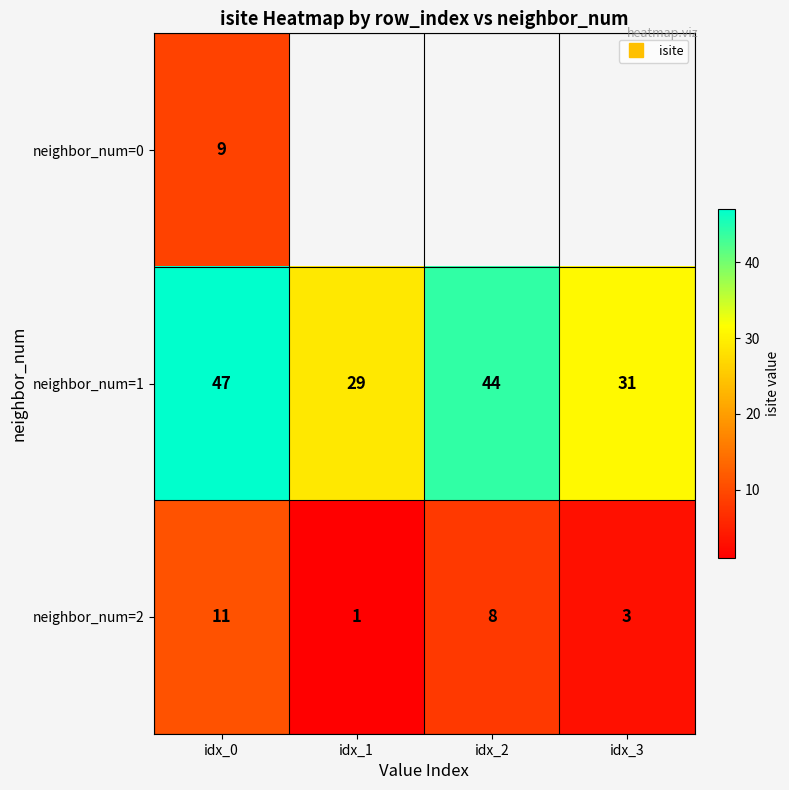

Which series changed the most between idx_1 and idx_3?

neighbor_num=1